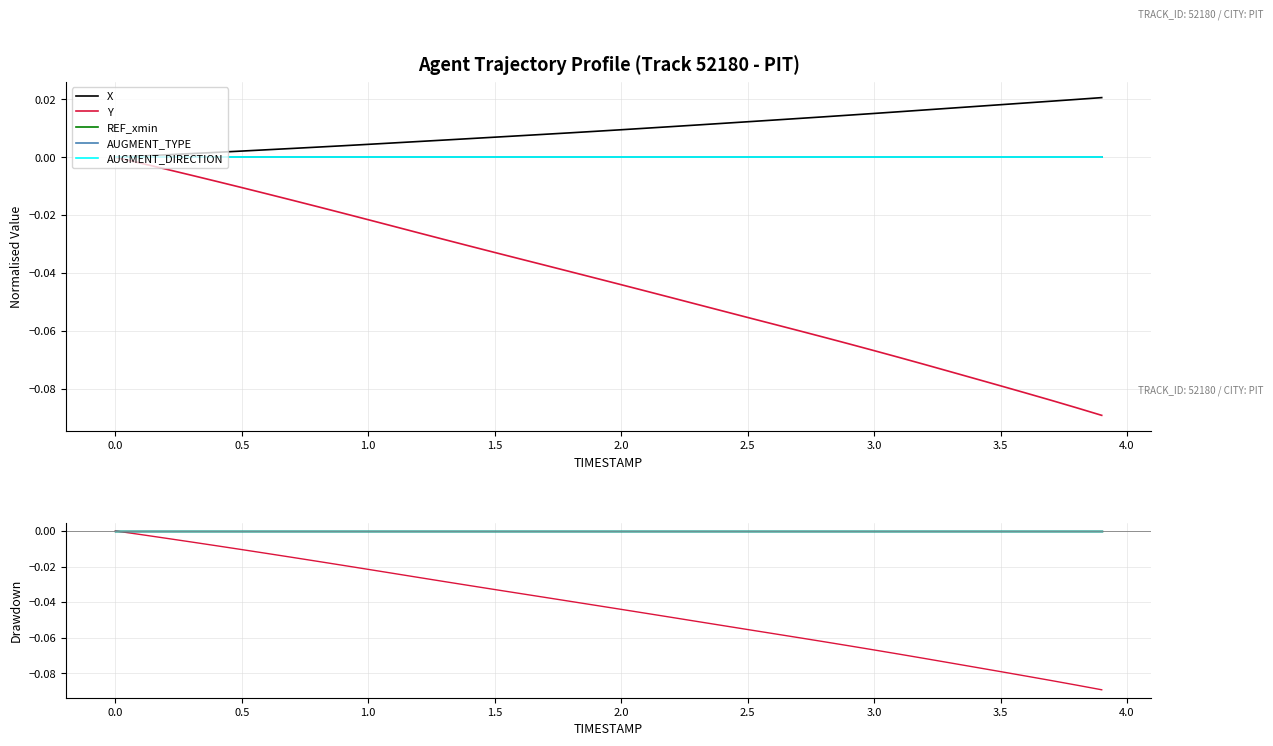

Does the chart display data point markers on the line(s)?

No